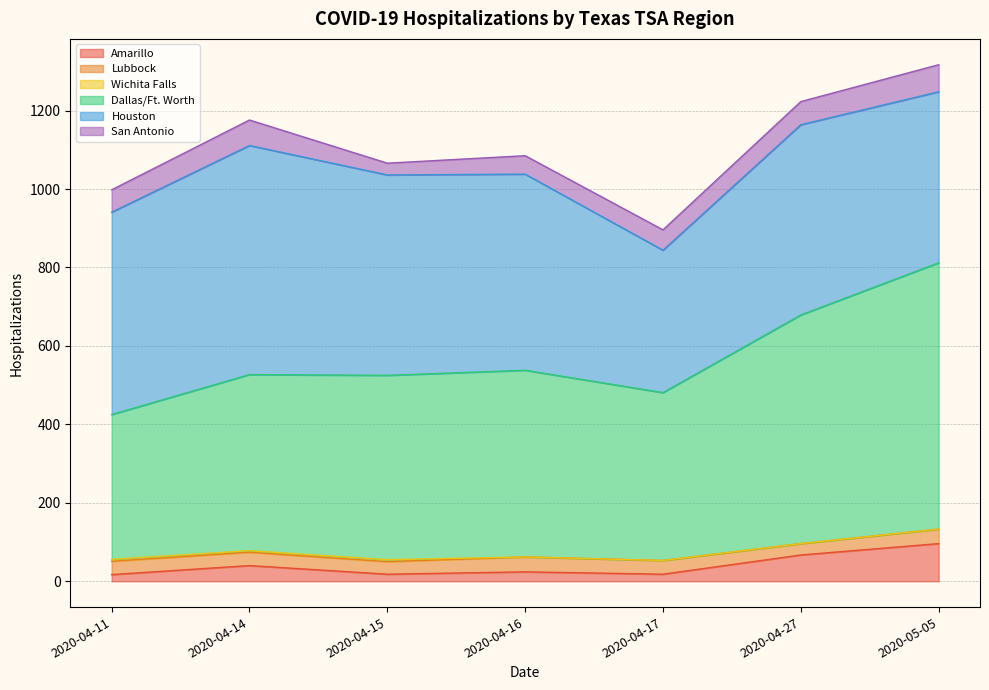

What is the average value of the Lubbock series?

34